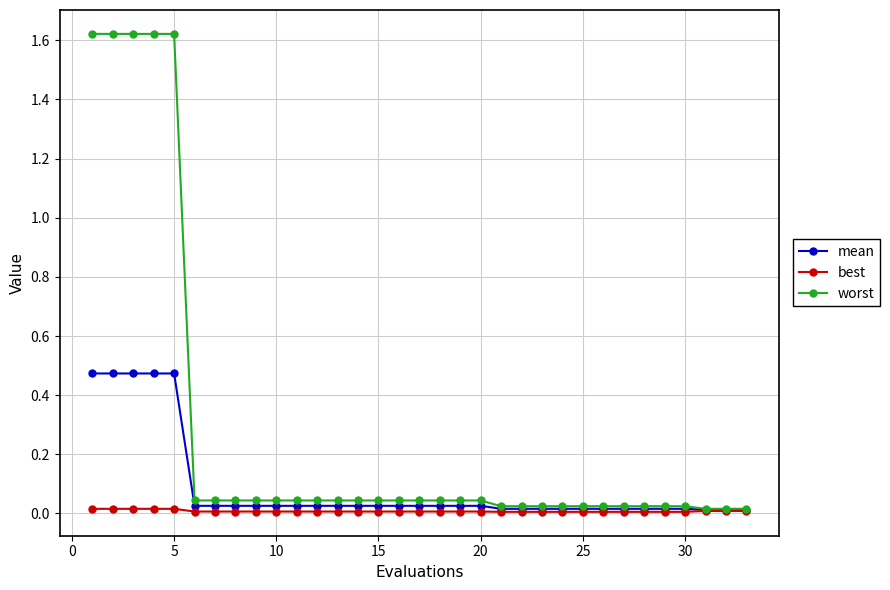

Which series has the largest total across all categories?

worst